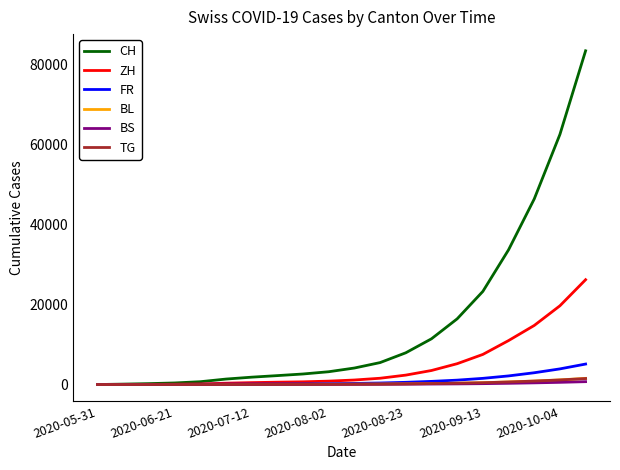

What is the highest value of the ZH series?

26201